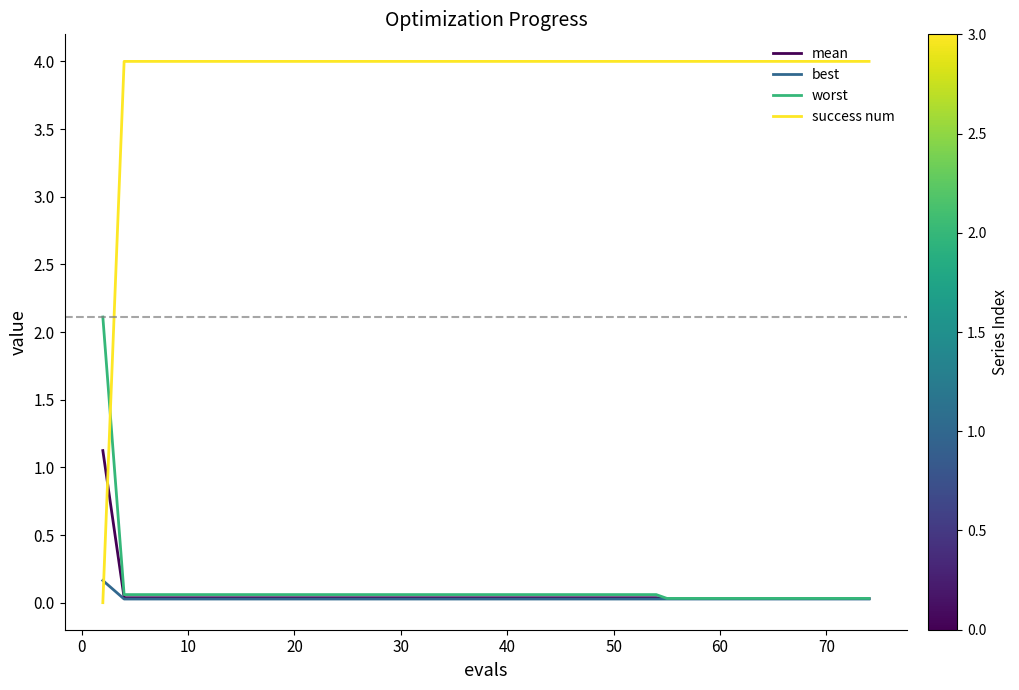

How many lines are shown in the chart?

4